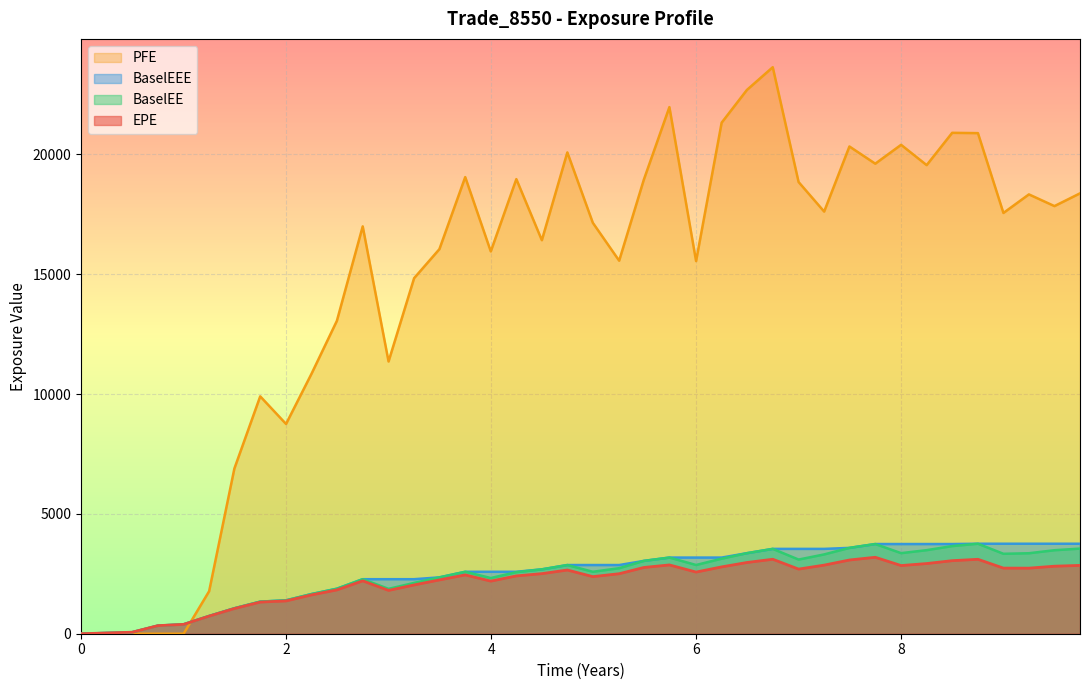

Reading right to left, extract all data points from this chart.

EPE: 2851.3	2817.7	2736.2	2738.3	3106.1	3048.4	2928.3	2844.8	3190.1	3076.2	2862.7	2696.7	3107.8	2972.2	2788.7	2573.0	2870.8	2764.5	2503.8	2382.6	2658.5	2507.1	2412.3	2195.3	2455.1	2245.6	2035.9	1807.7	2206.4	1828.9	1620.5	1368.9	1320.3	1050.3	734.6	390.2	336.2	62.8	0.0
BaselEE: 3552.8	3484.5	3358.4	3335.6	3755.3	3657.8	3487.4	3362.6	3742.7	3582.3	3309.4	3094.7	3540.4	3361.3	3131.3	2868.3	3177.9	3039.6	2735.0	2584.6	2866.3	2686.7	2569.2	2323.9	2585.0	2351.5	2120.6	1872.8	2275.6	1877.9	1656.6	1393.3	1339.5	1062.2	740.6	392.5	337.5	63.0	0.0
BaselEEE: 3755.3	3755.3	3755.3	3755.3	3755.3	3742.7	3742.7	3742.7	3742.7	3582.3	3540.4	3540.4	3540.4	3361.3	3177.9	3177.9	3177.9	3039.6	2866.3	2866.3	2866.3	2686.7	2585.0	2585.0	2585.0	2351.5	2275.6	2275.6	2275.6	1877.9	1656.6	1393.3	1339.5	1062.2	740.6	392.5	337.5	63.0	0.0
PFE: 18377.3	17845.7	18333.8	17559.3	20890.3	20903.4	19555.3	20402.7	19615.3	20333.3	17616.9	18849.6	23641.3	22693.6	21326.9	15550.6	21976.5	18950.5	15566.9	17148.3	20086.1	16421.7	18971.5	15954.0	19056.2	16048.1	14837.7	11360.6	16998.8	13056.7	10855.6	8753.5	9905.4	6891.8	1772.5	0.0	0.0	0.0	0.0